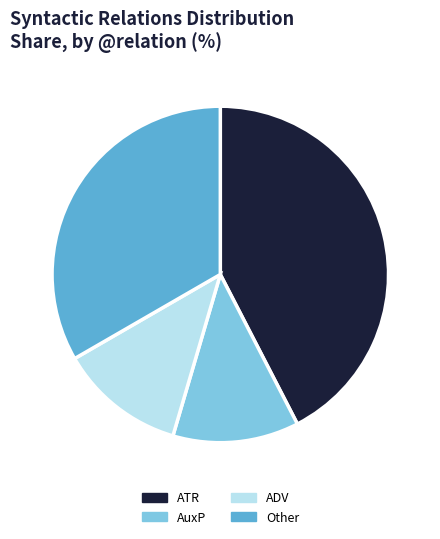

How many slices are in this pie chart?

4